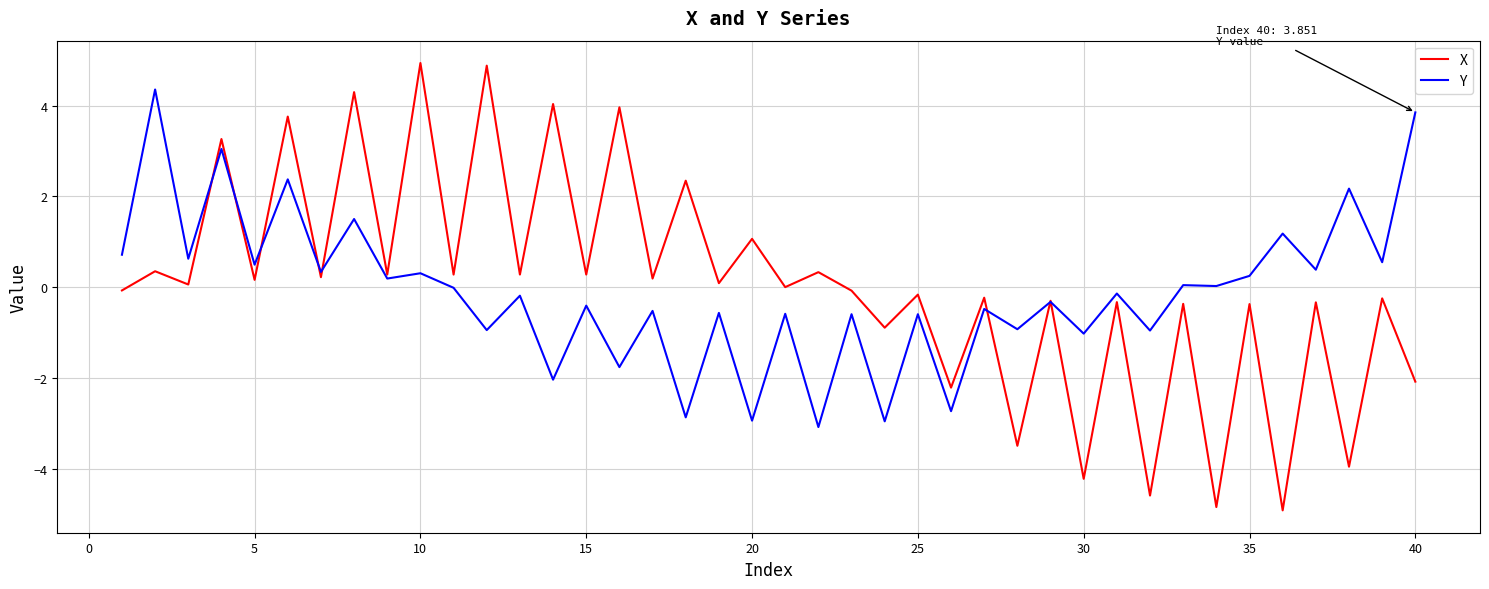

What is the lowest value of the X series?

-4.9